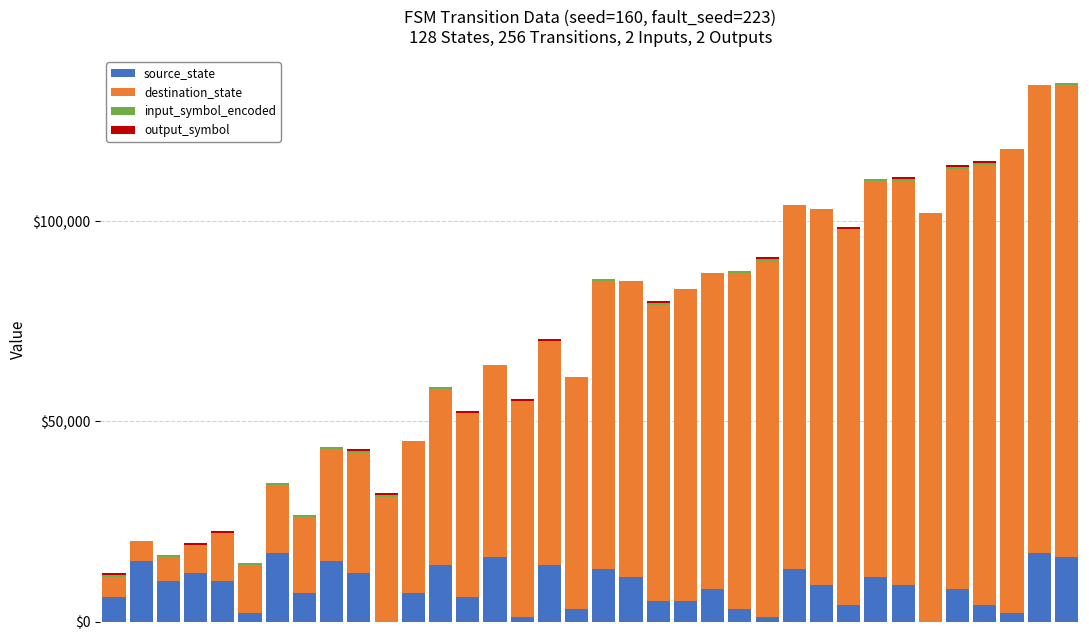

What is the highest value of the source_state series?

17000